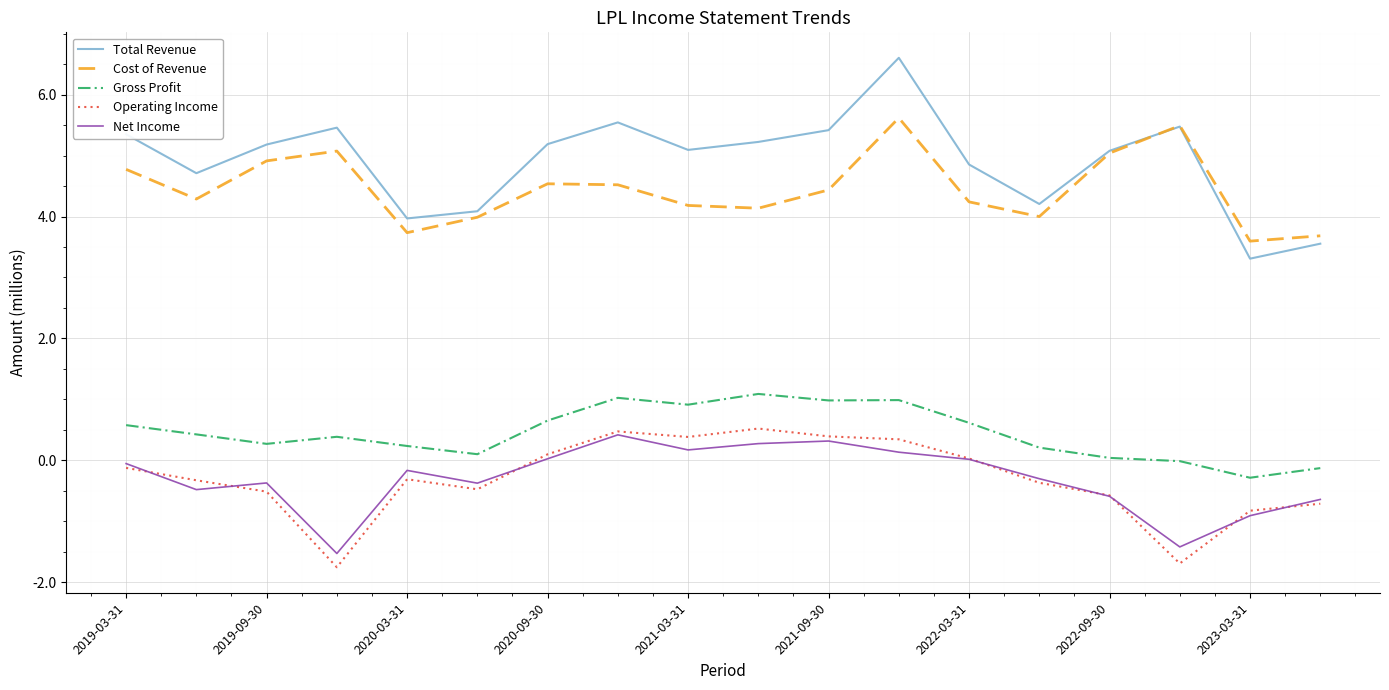

What are all the series names shown in the legend?

Total Revenue, Cost of Revenue, Gross Profit, Operating Income, Net Income